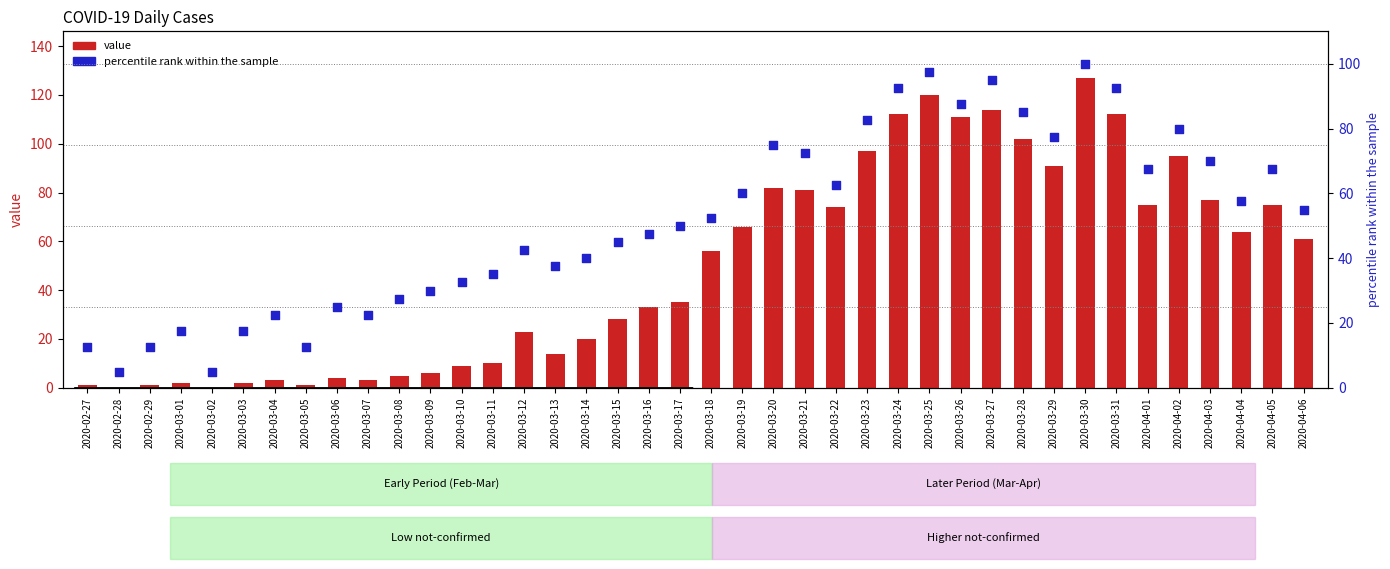

Is the value of value at 2020-03-22 greater than the value of not-confirmed (percentile rank) at 2020-03-27?

No